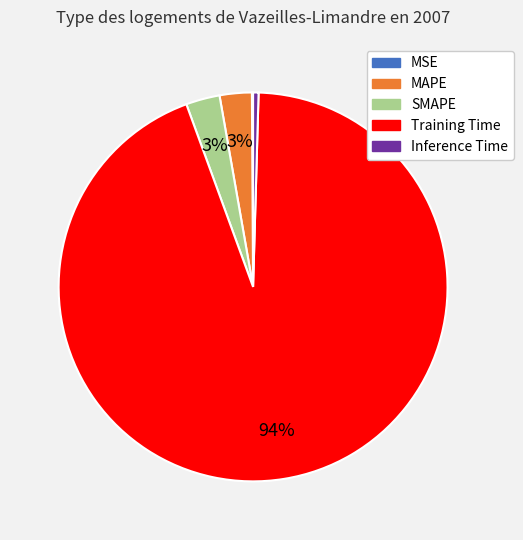

Which has a higher value, Inference Time or MAPE?

MAPE